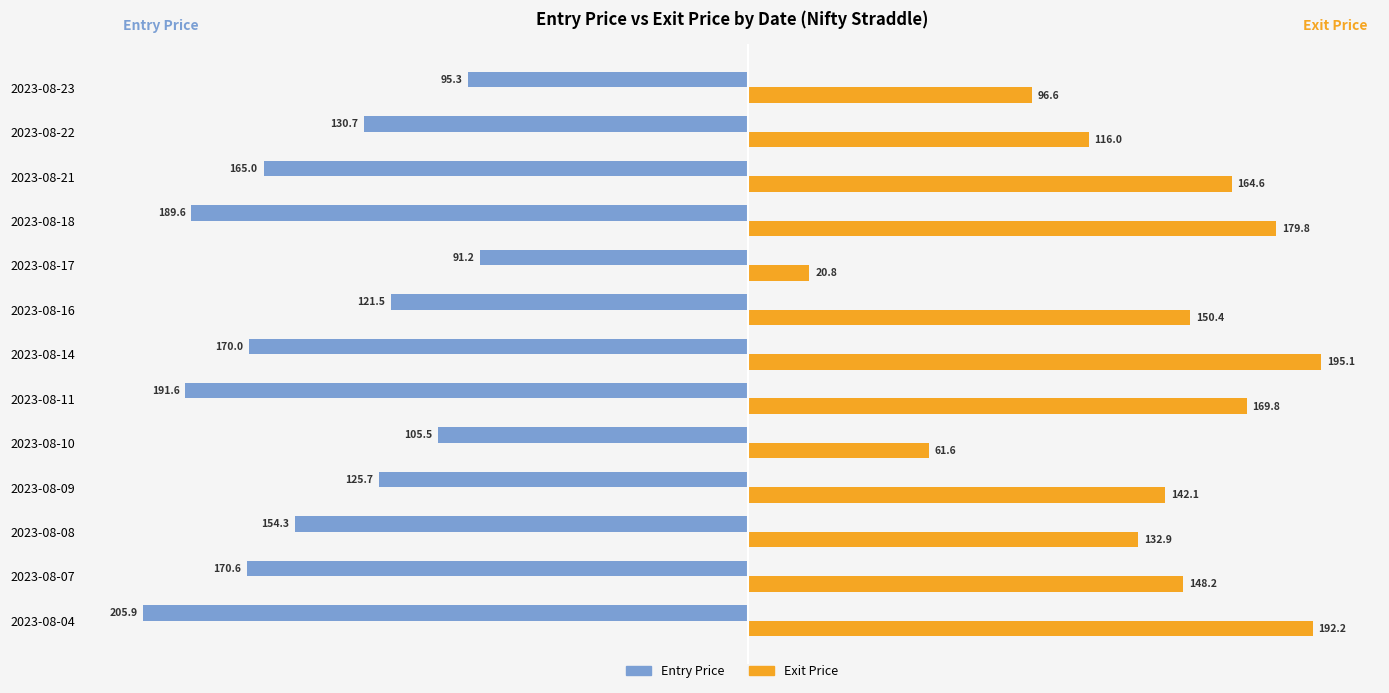

At which category does the chart reach its peak across all series?

2023-08-14